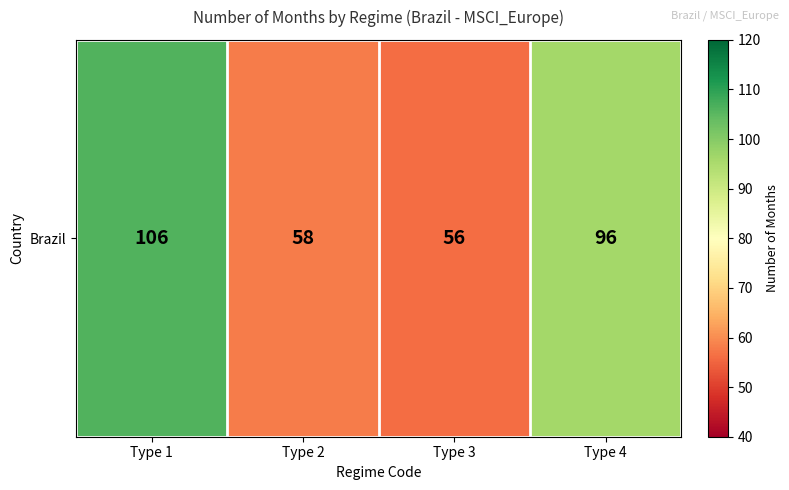

Which has a higher value, Type 4 or Type 2?

Type 4